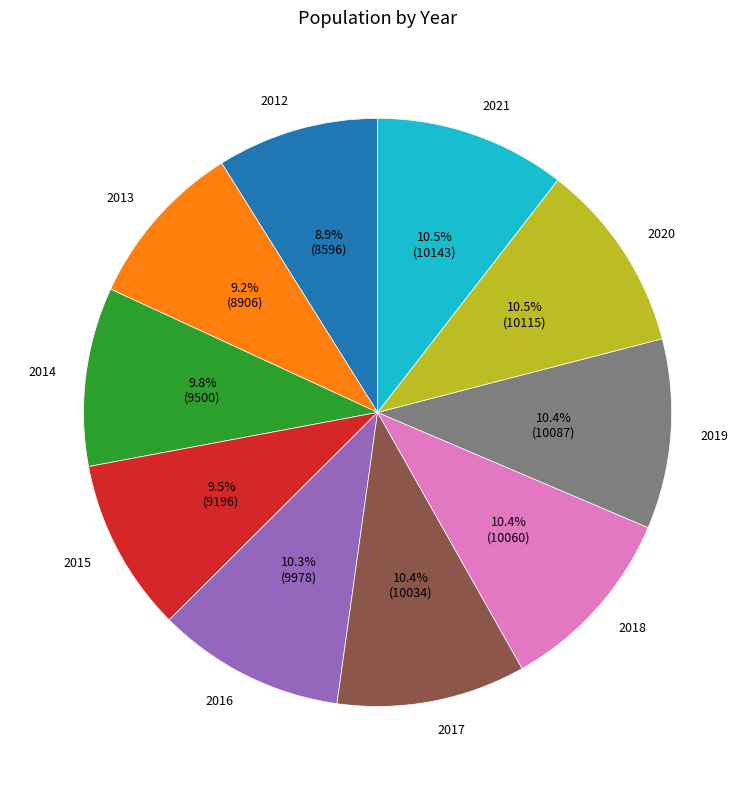

Which has a higher value, 2017 or 2014?

2017